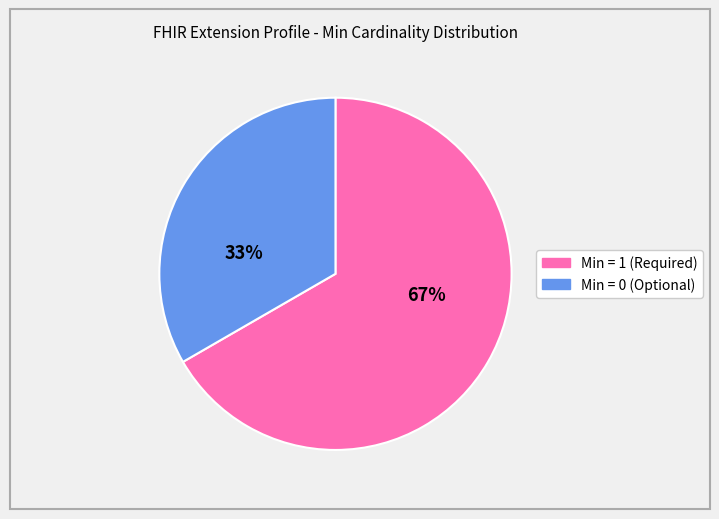

Does any single category account for the majority?

Yes